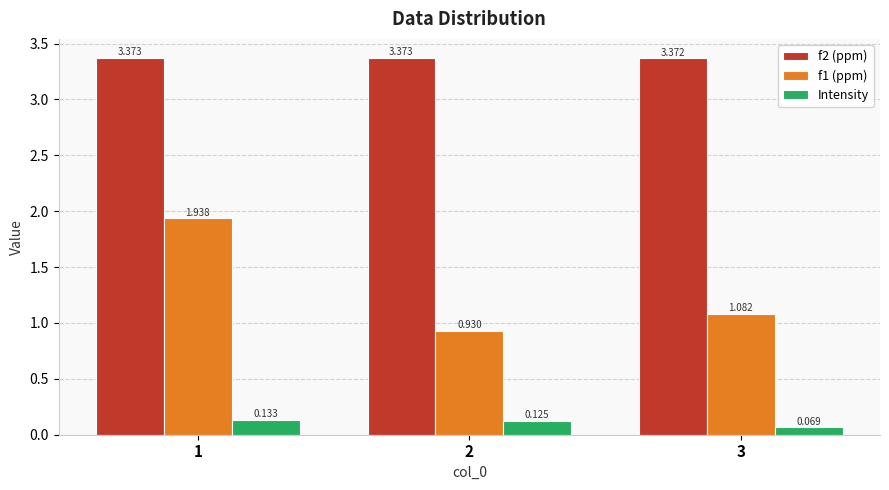

Is the value of f2 (ppm) at 2 greater than the value of Intensity at 1?

Yes